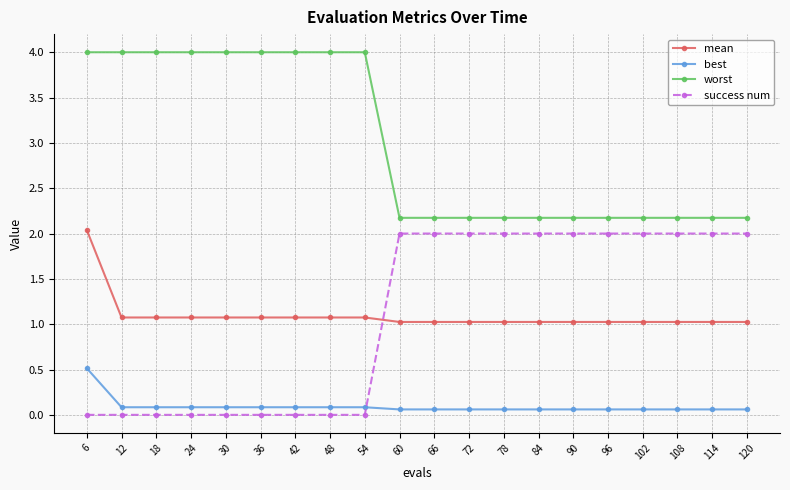

What is the highest value of the success num series?

2.0